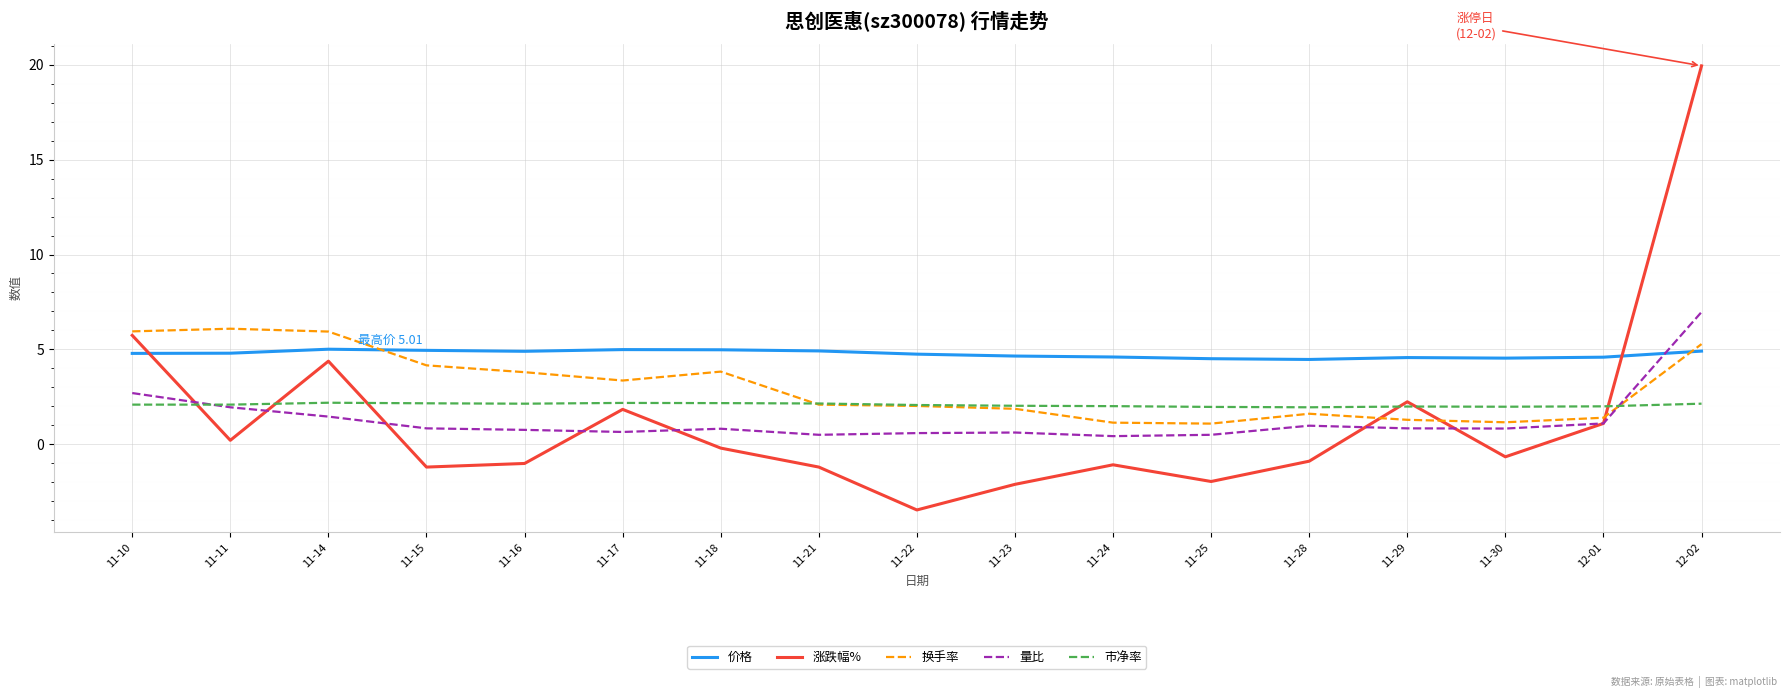

What is the spread (max minus min) of values at 11-14?

4.5